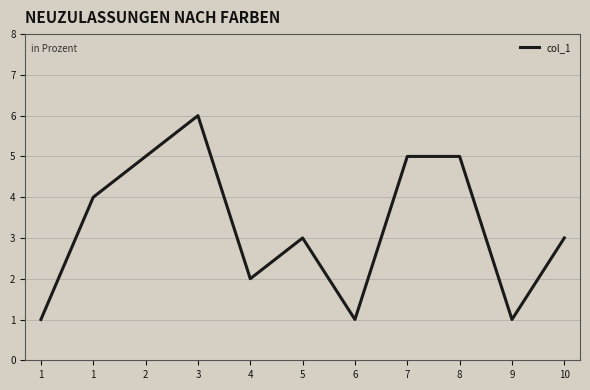

How many lines are shown in the chart?

1